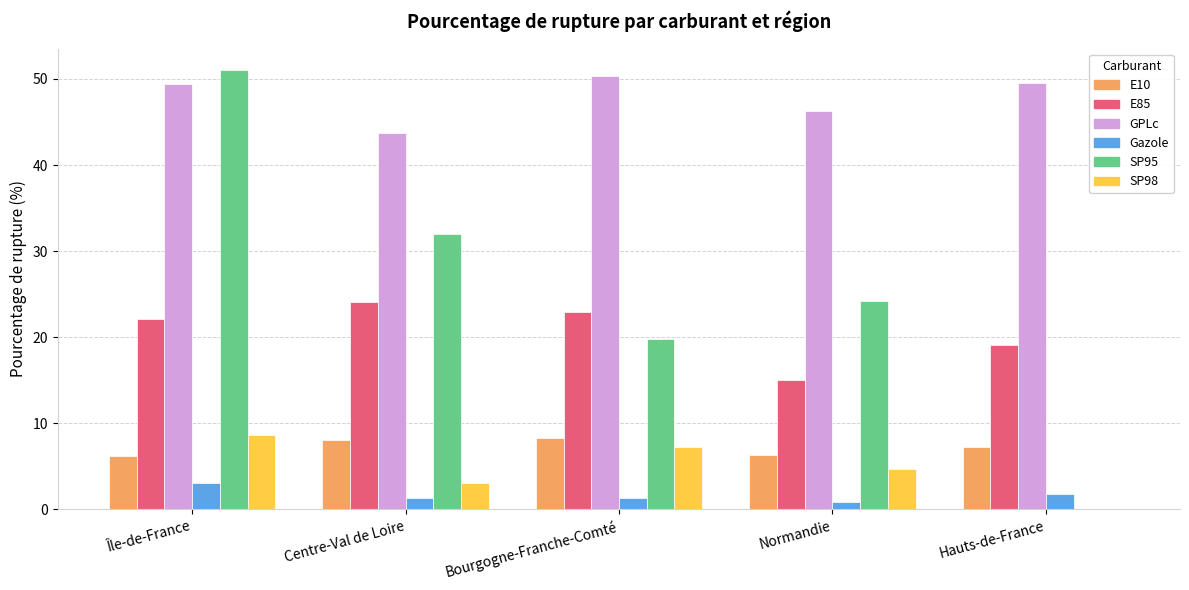

How many values in the E10 series exceed 7?

3